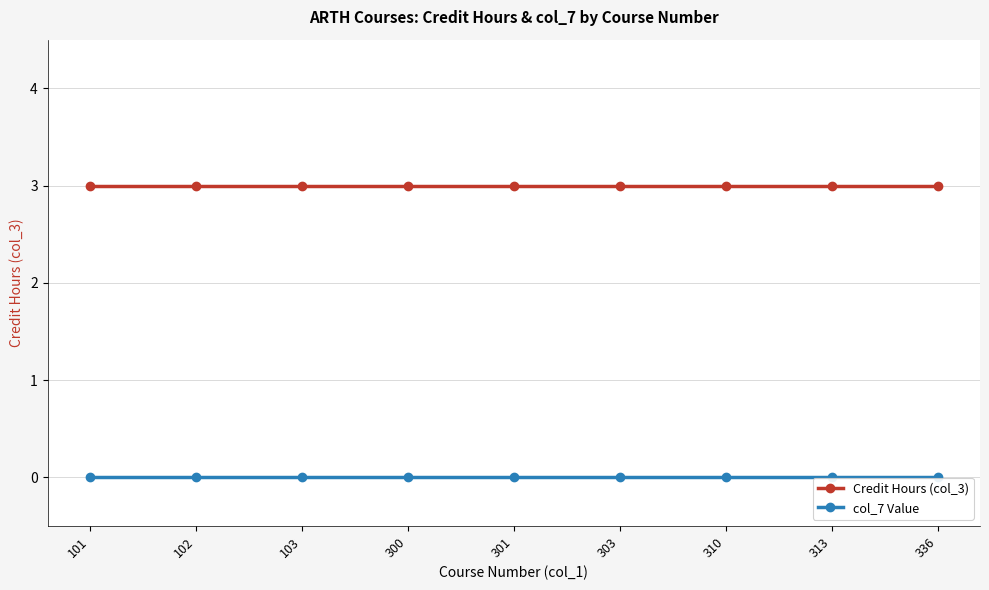

What is the average value of the Credit Hours (col_3) series?

3